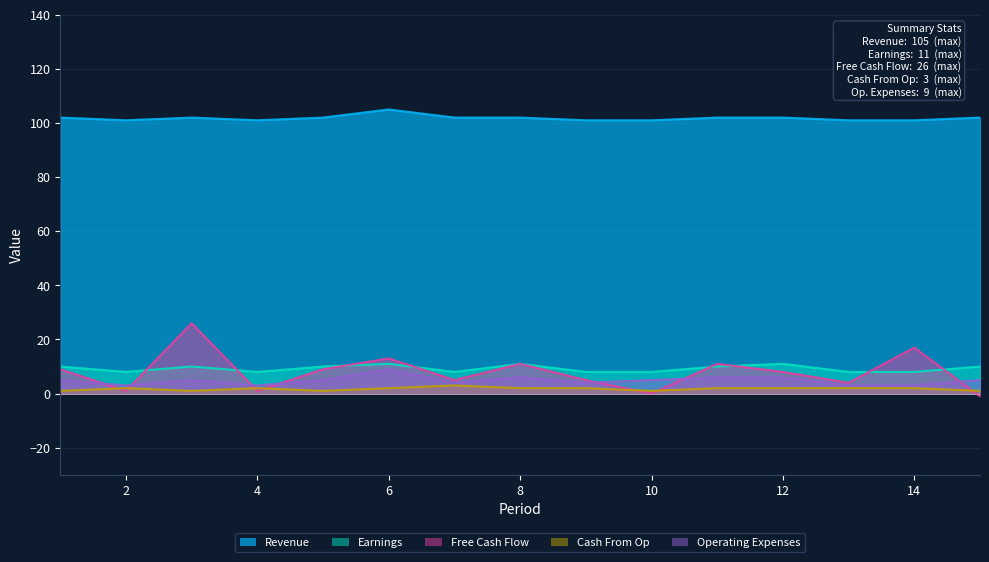

Reading right to left, extract all data points from this chart.

Revenue: 102	101	101	102	102	101	101	102	102	105	102	101	102	101	102
Earnings: 10	8	8	11	10	8	8	11	8	11	10	8	10	8	10
Free Cash Flow: -1	17	4	8	11	0	5	11	5	13	9	1	26	1	9
Cash From Op: 1	2	2	2	2	1	2	2	3	2	1	2	1	2	1
Operating Expenses: 5	3	3	6	6	5	4	6	4	9	5	3	5	3	5